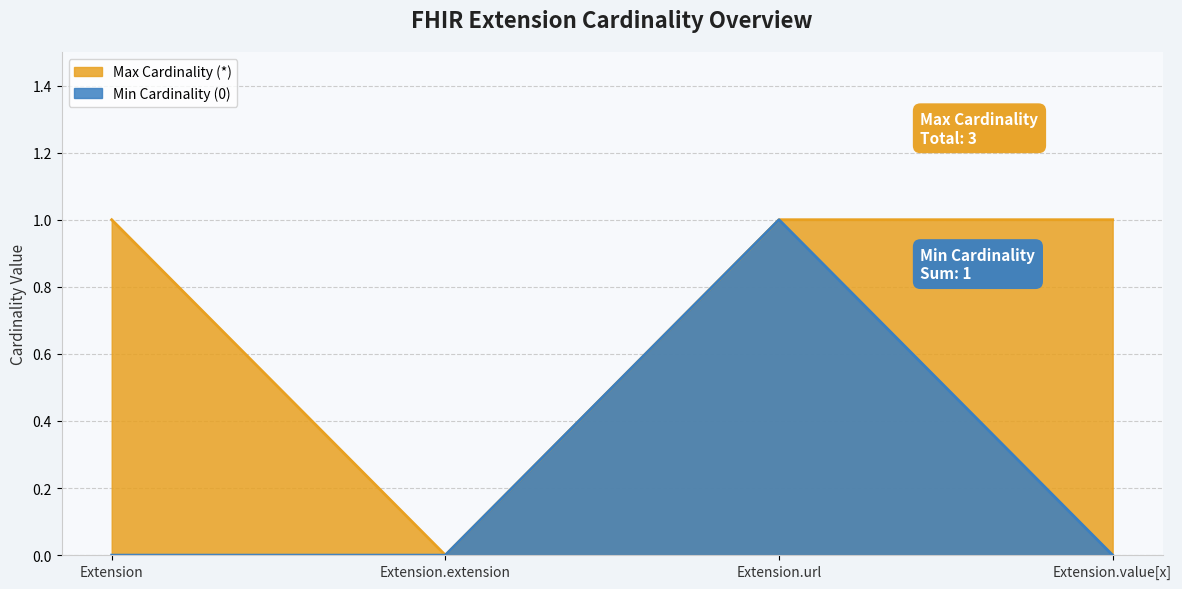

How many interior local peaks does the Min Cardinality (0) series have?

1